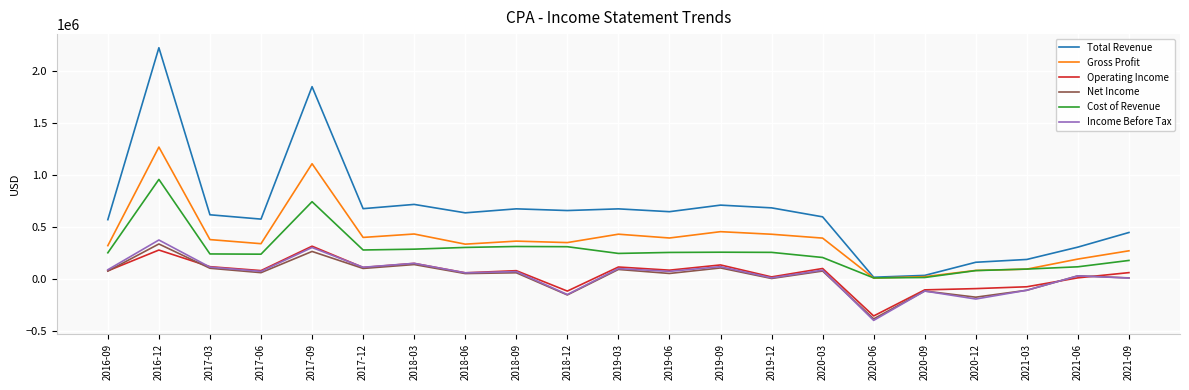

What are all the series names shown in the legend?

Total Revenue, Gross Profit, Operating Income, Net Income, Cost of Revenue, Income Before Tax